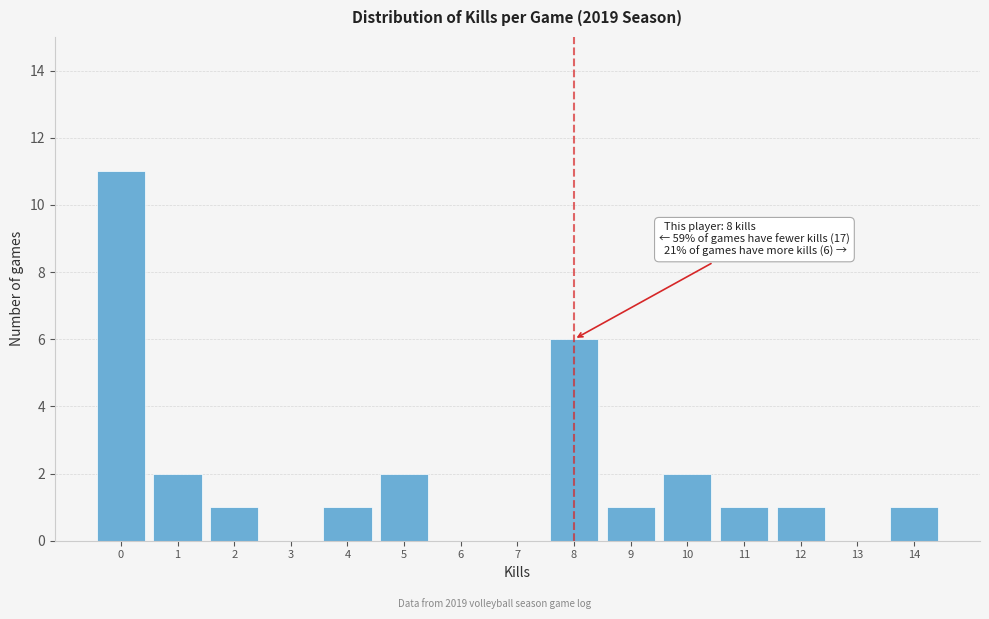

Which range on the x-axis has the tallest bar?

-0.5 to 0.5